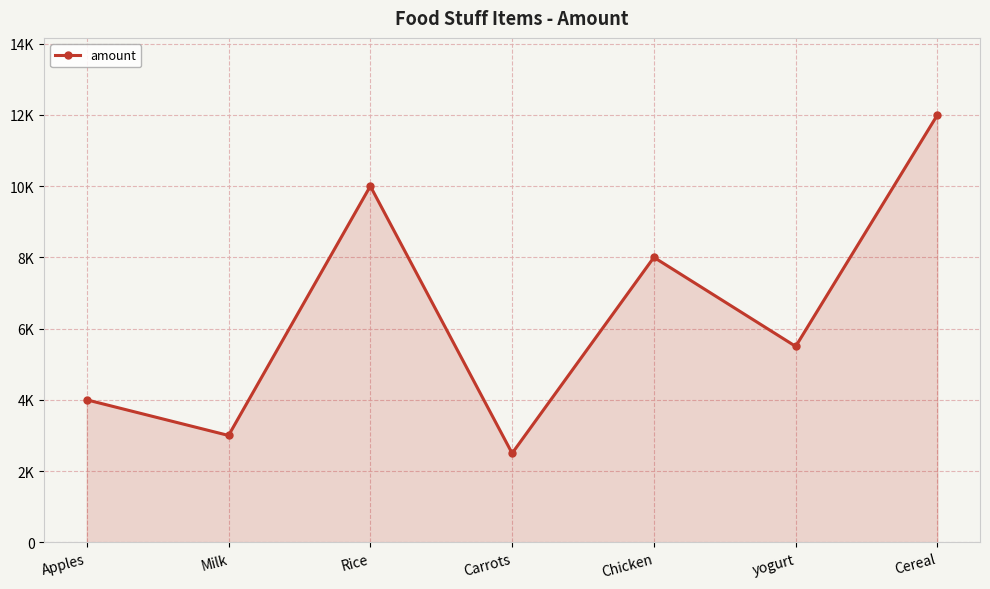

Approximately how many times larger is the value at yogurt compared to Chicken?

0.7